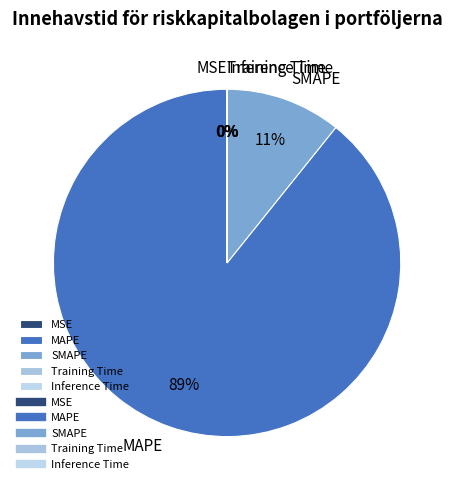

What is the majority slice?

MAPE